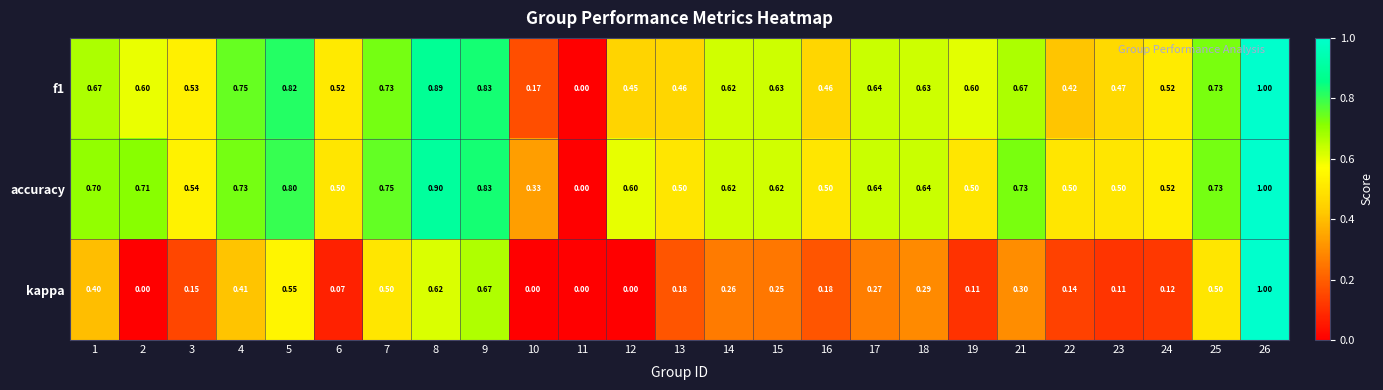

Between 6 and 12, which series saw the biggest shift?

accuracy